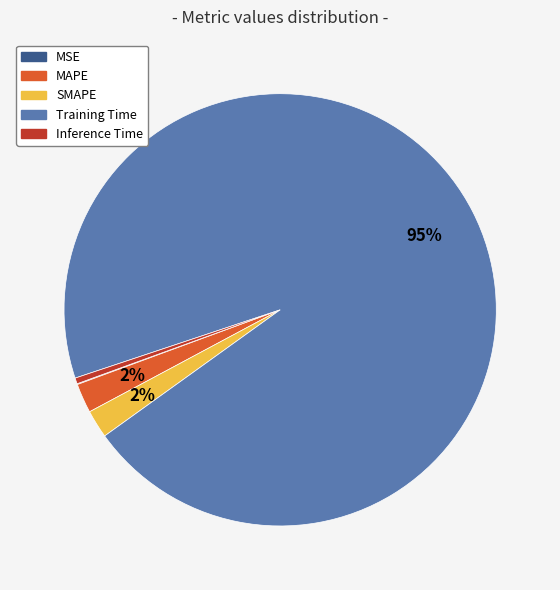

Does any single category account for the majority?

Yes